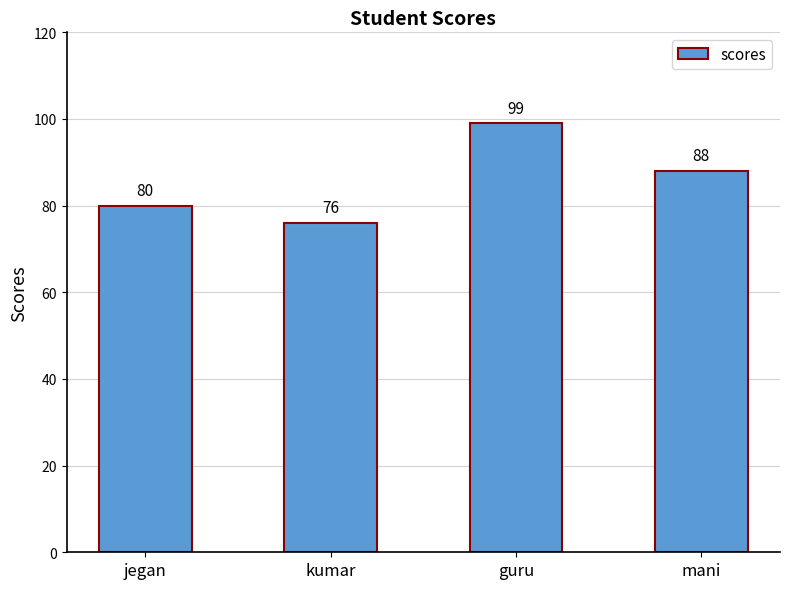

The chart shows a value of 88 at mani. True or false?

True